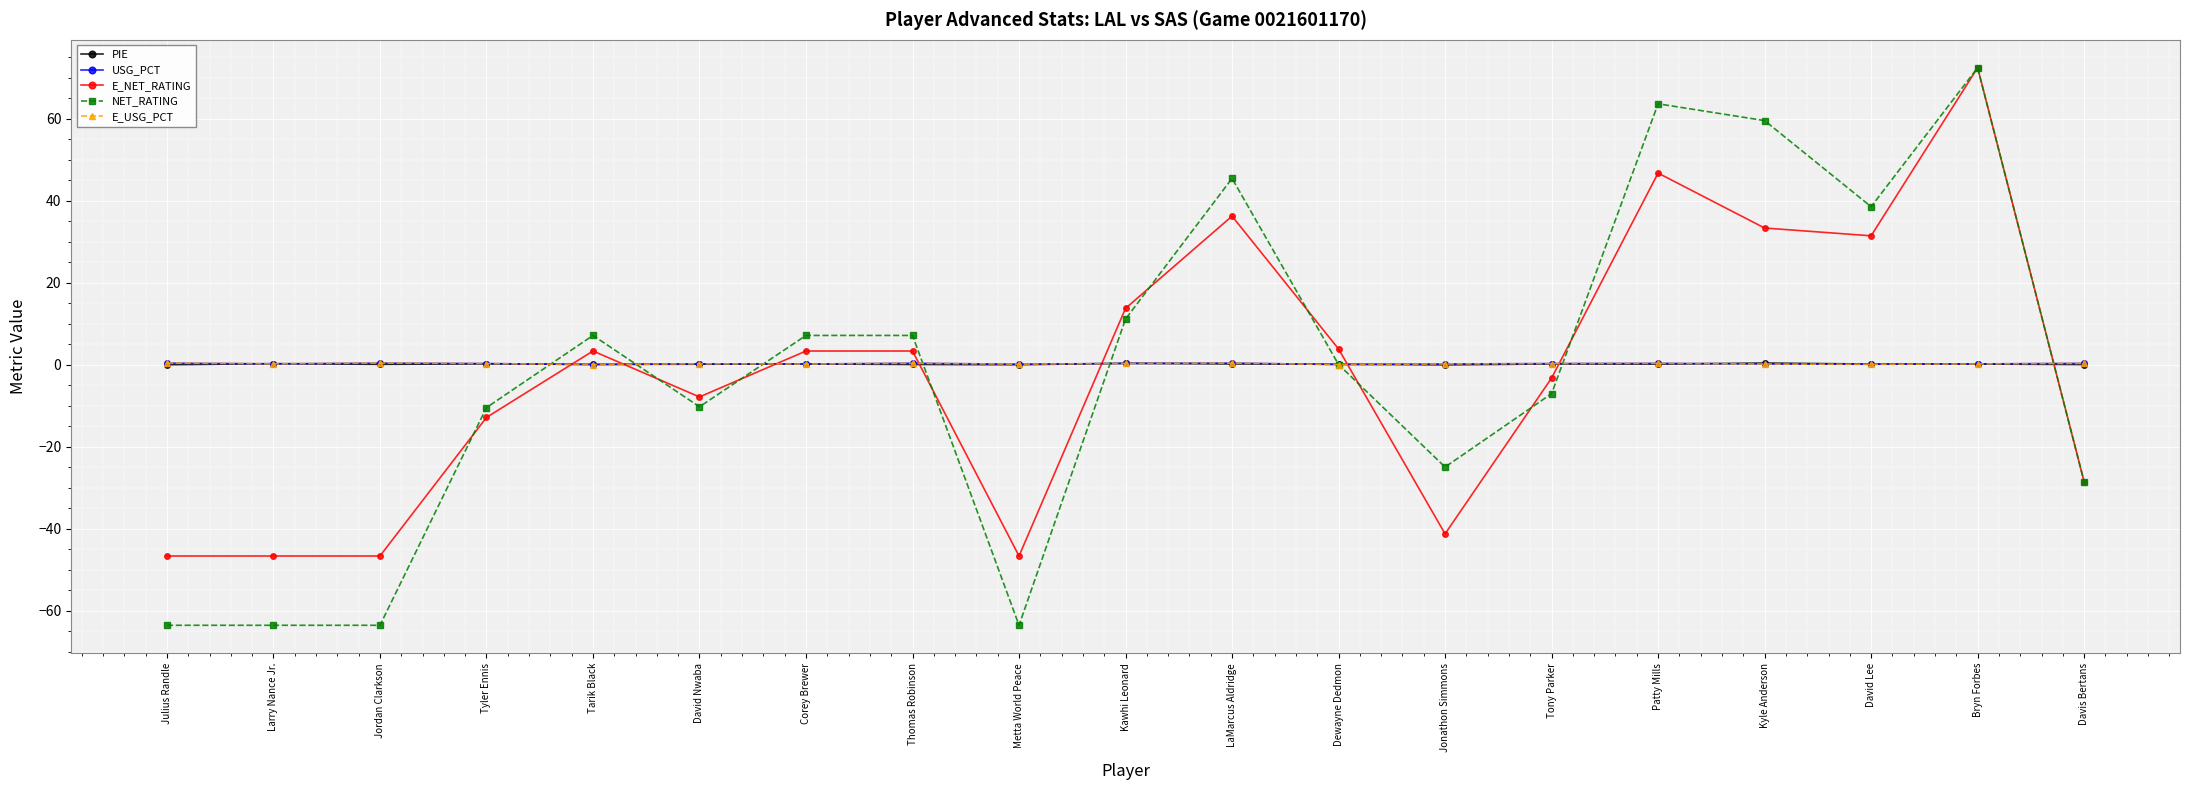

What is the maximum value shown in the chart?

72.4